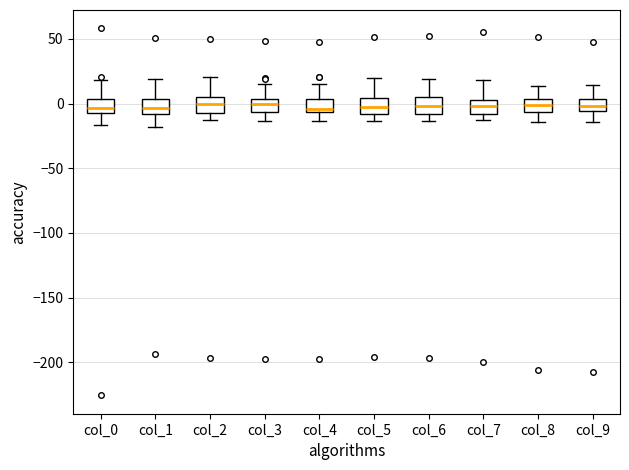

Where does the lower whisker of the box for col_9 end on the y-axis? The values are not printed on the chart, so give them approximately, as read against the axis.

-15